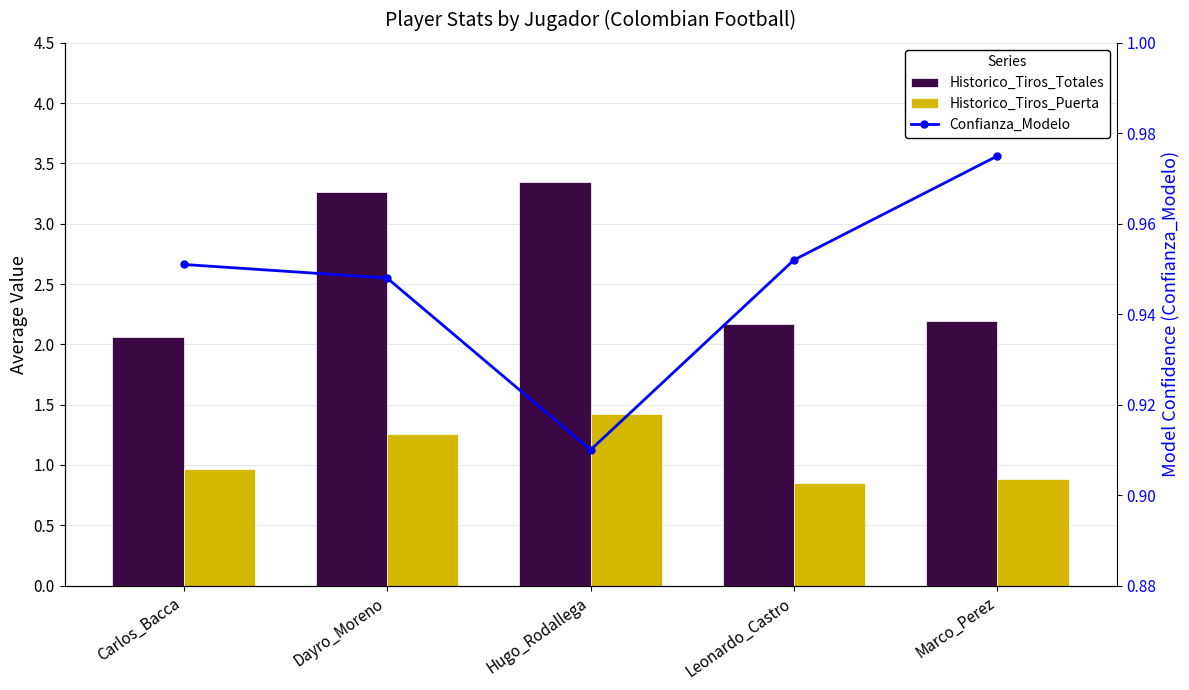

Which series has the widest spread of values?

Historico_Tiros_Totales